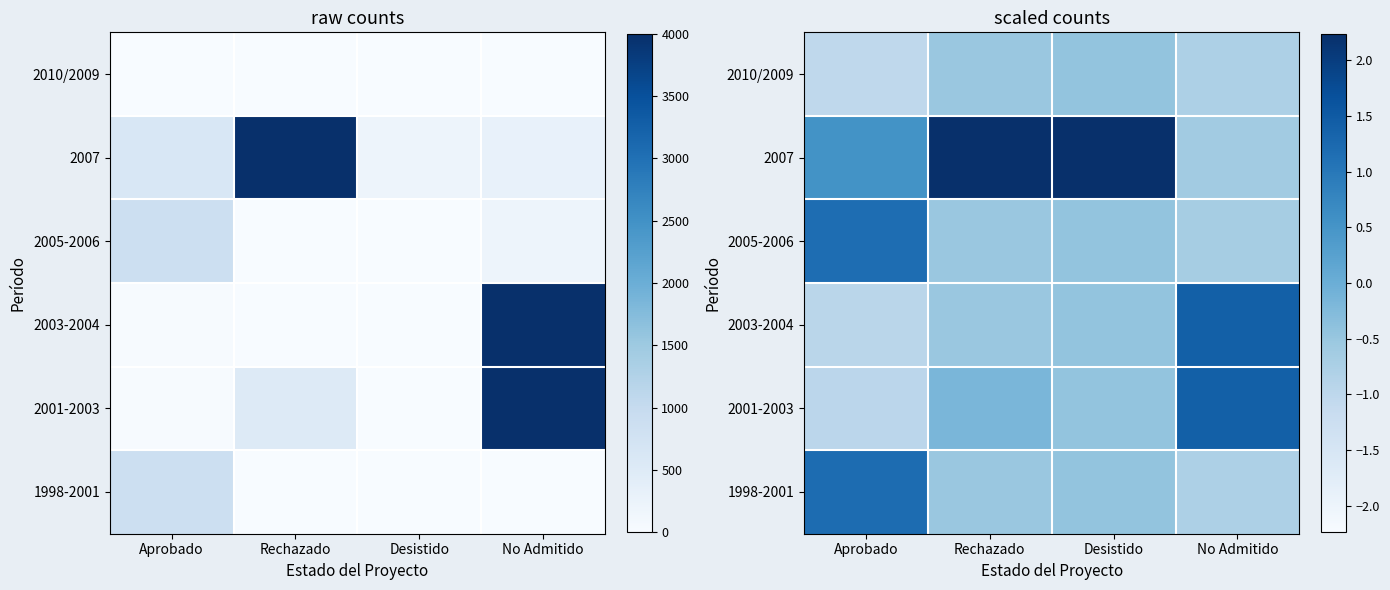

The 2010/2009 series shows -0.3 at No Admitido. True or false?

False